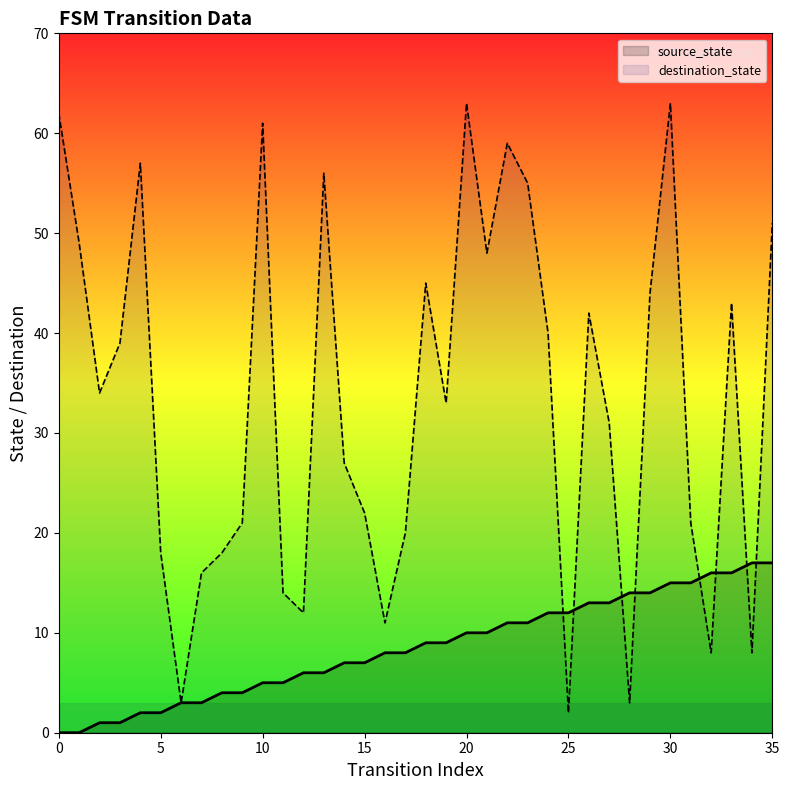

Rank the categories by source_state value from lowest to highest.

0, 1, 2, 3, 4, 5, 6, 7, 8, 9, 10, 11, 12, 13, 14, 15, 16, 17, 18, 19, 20, 21, 22, 23, 24, 25, 26, 27, 28, 29, 30, 31, 32, 33, 34, 35